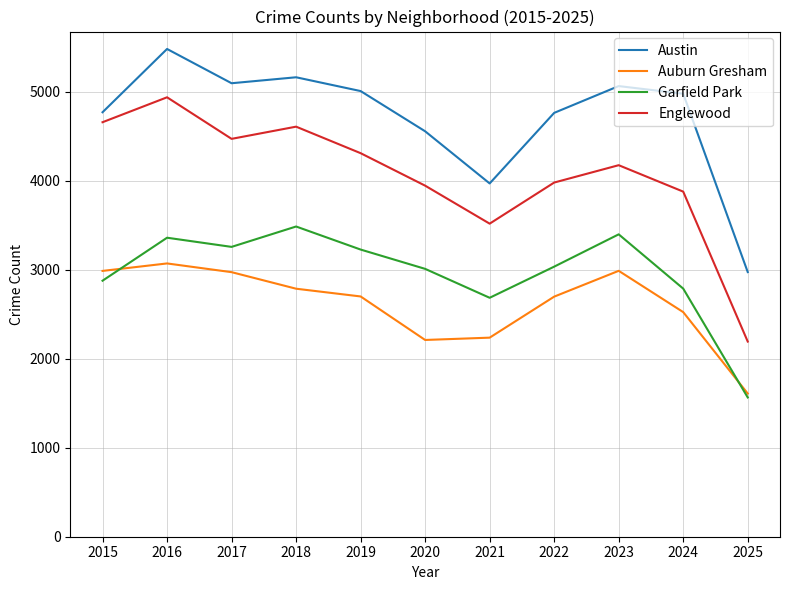

Which series has the largest total across all categories?

Austin